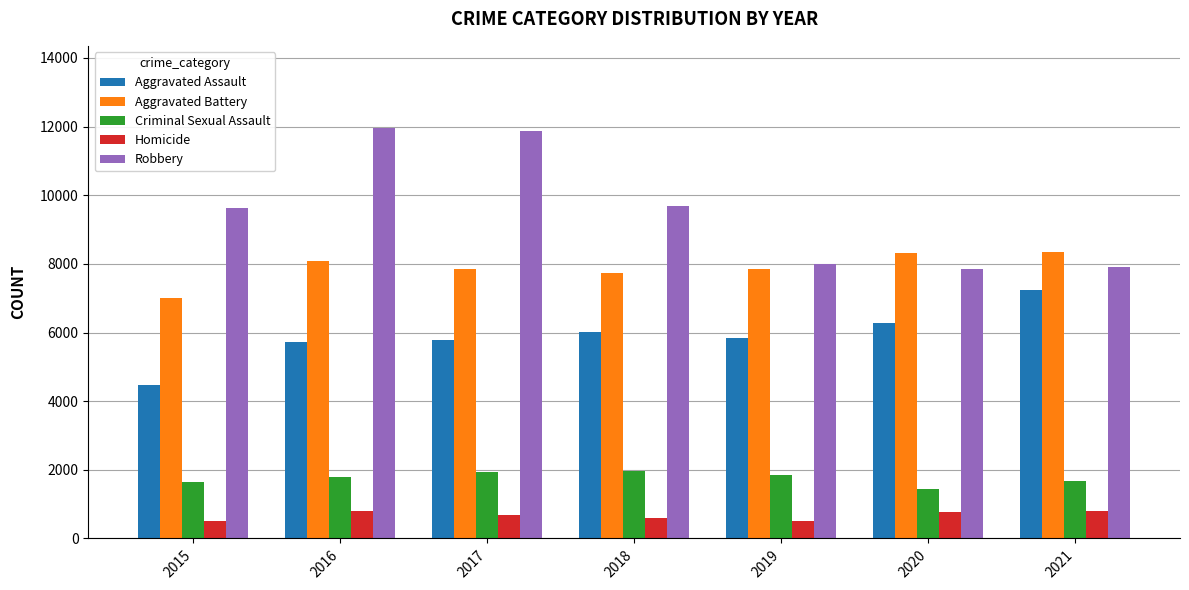

What is the difference between the maximum and minimum values in the Criminal Sexual Assault series?

535